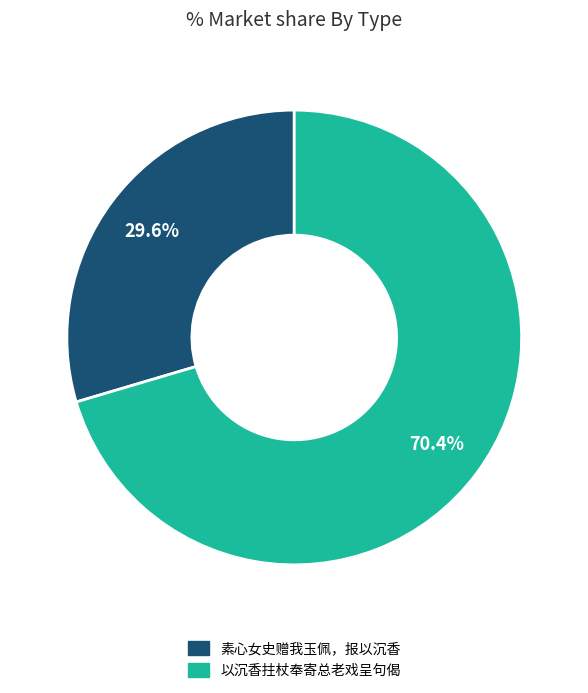

What is the majority slice?

以沉香拄杖奉寄总老戏呈句偈